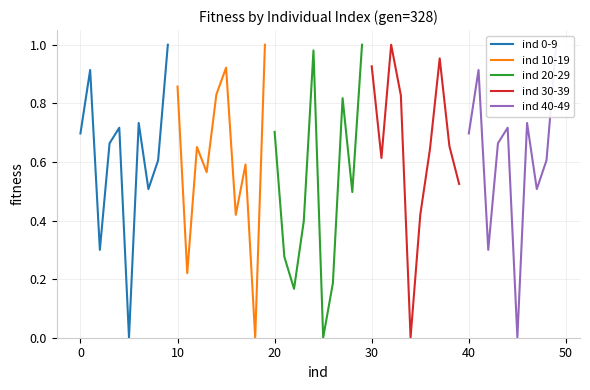

Does the chart display data point markers on the line(s)?

No